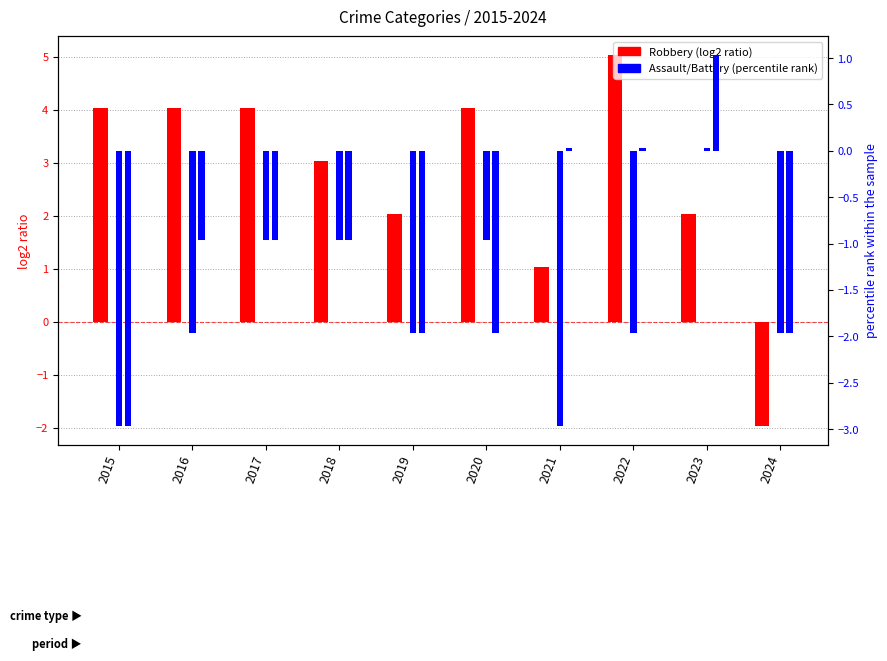

What is the minimum value for Aggravated Battery?

-3.0